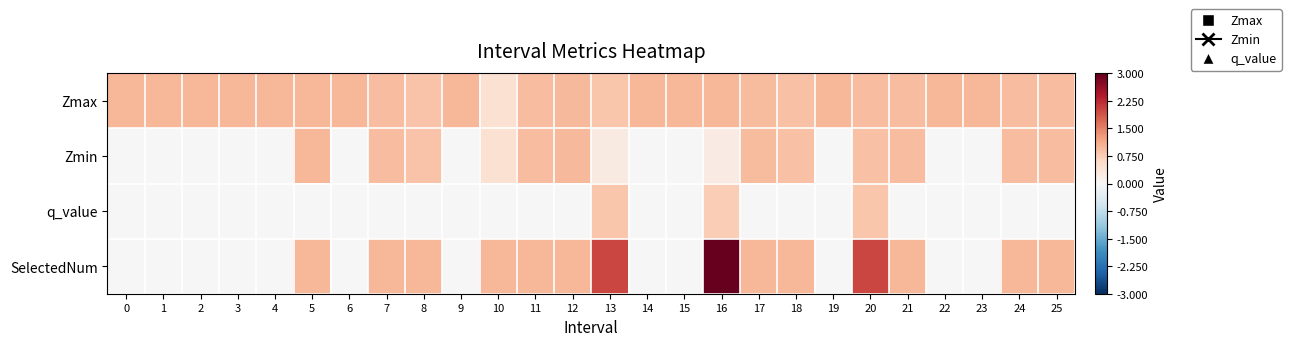

List the series in order of their overall mean, lowest first.

q_value, Zmin, SelectedNum, Zmax